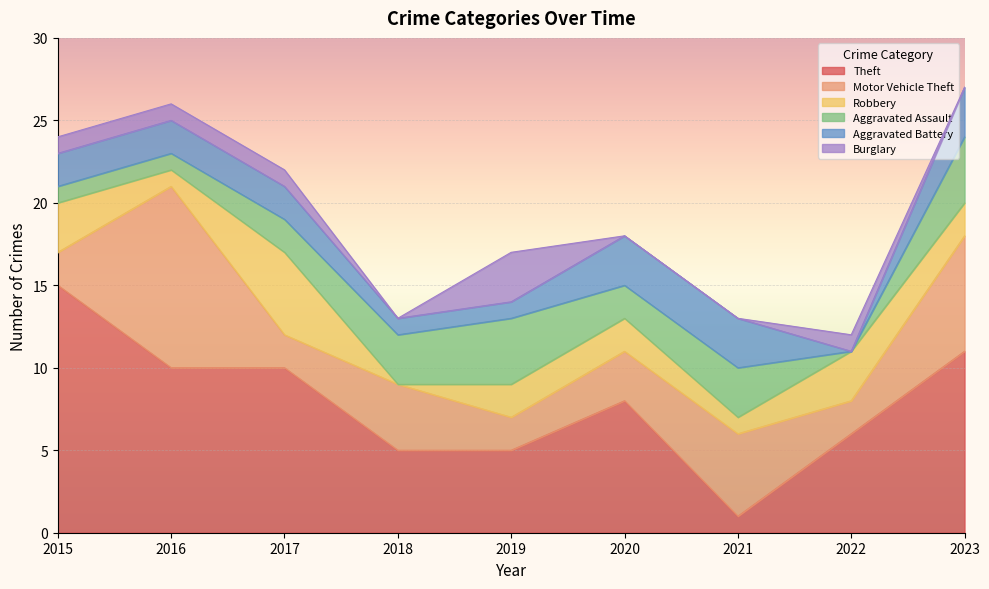

Read the Theft value at 2020, to the nearest 5.

10